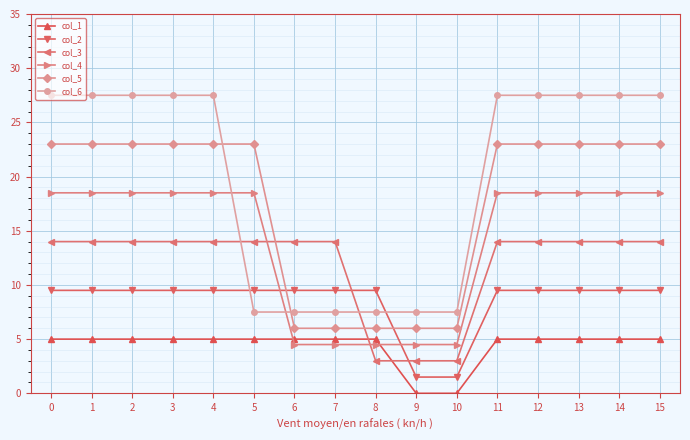

What is the lowest value of the col_3 series?

3.0